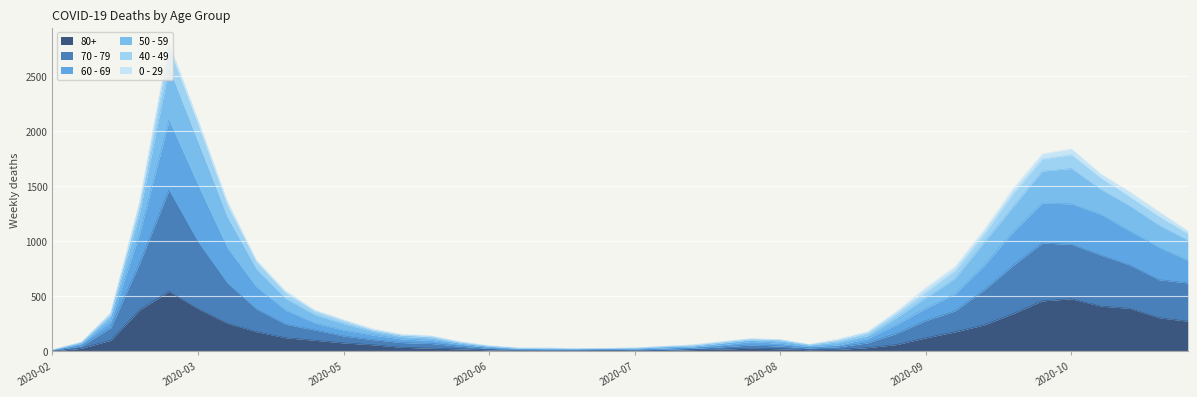

At how many categories does at least one series exceed 1876?

2